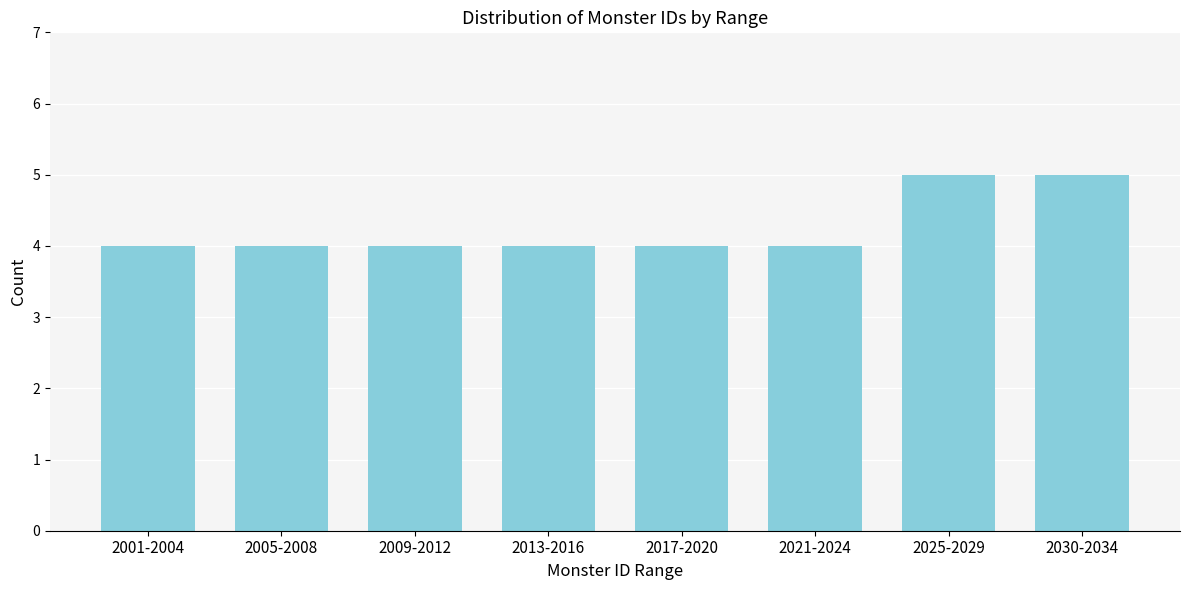

Reading left to right, extract all data points from this chart.

4	4	4	4	4	4	5	5